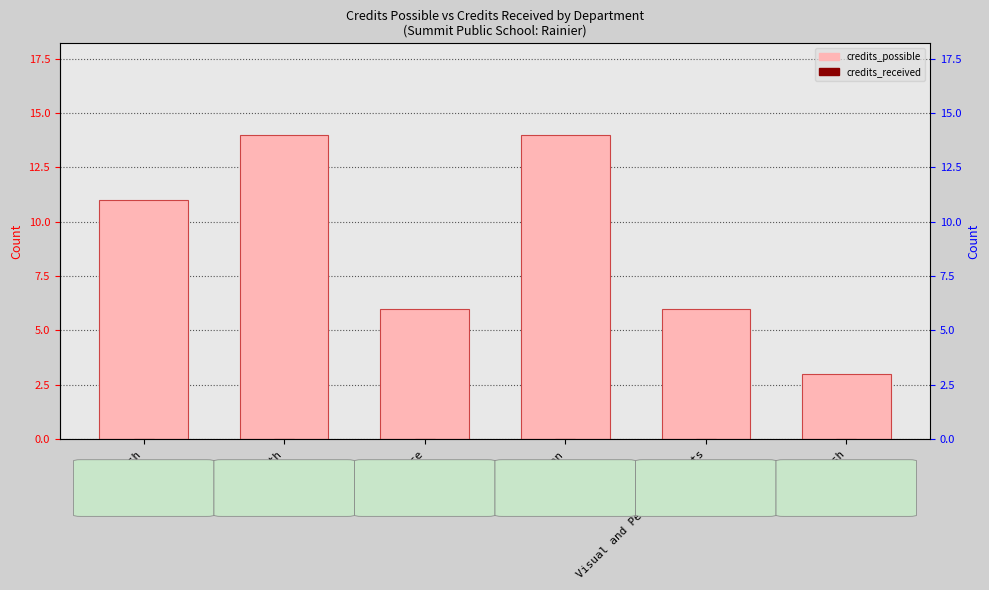

Reading left to right, what are all the values shown in this chart?

credits_possible: English=11	Math=14	Science=6	Intersession=14	Visual and Performing Arts=6	Spanish=3
credits_received: English=0	Math=0	Science=0	Intersession=0	Visual and Performing Arts=0	Spanish=0